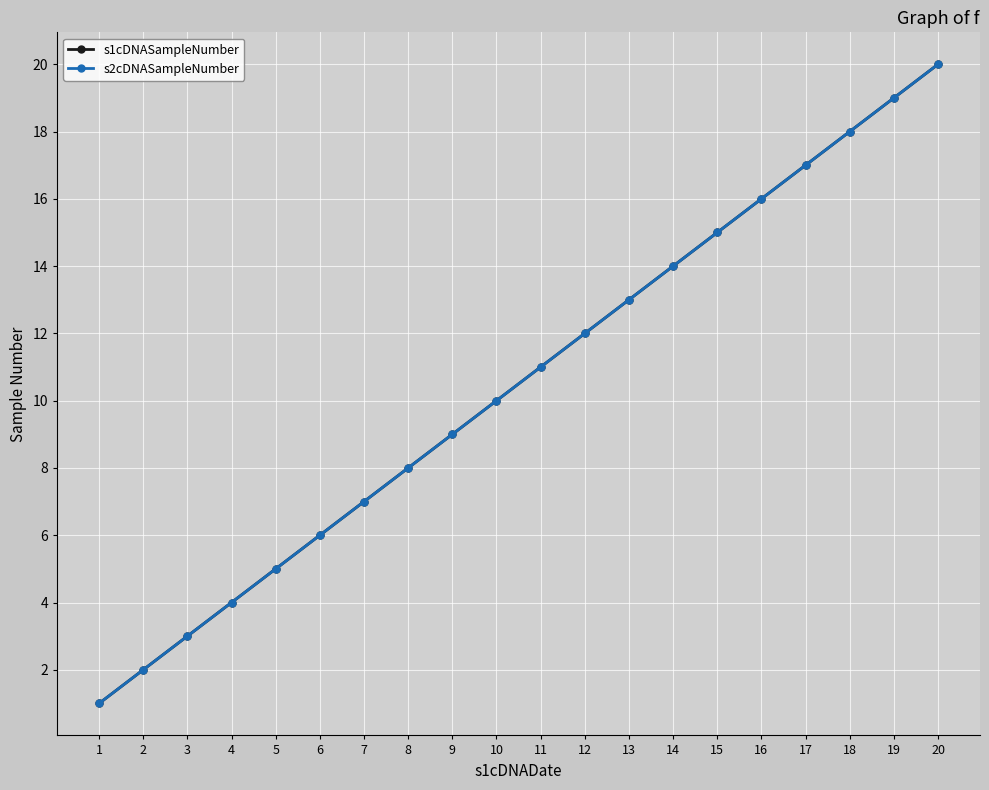

True or false: s1cDNASampleNumber and s2cDNASampleNumber intersect in this chart.

False